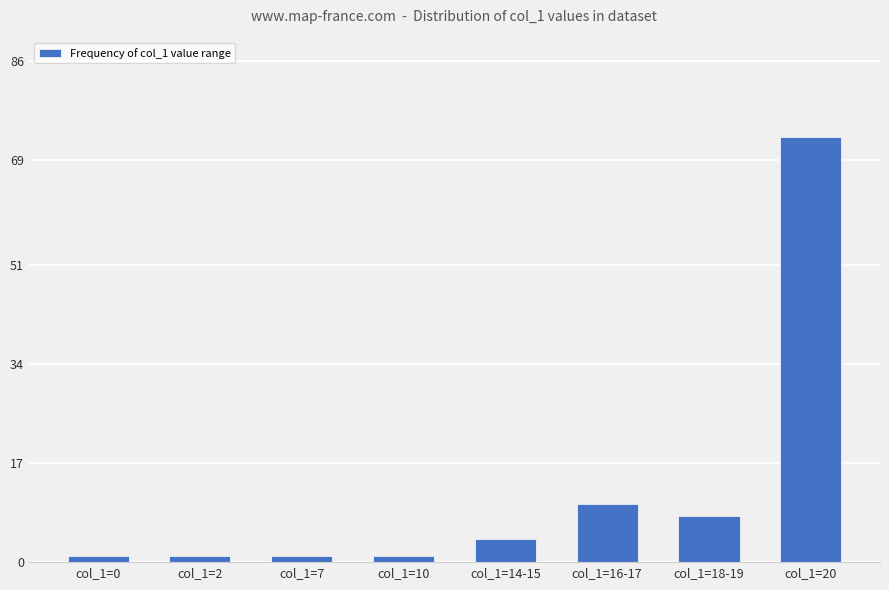

How many distinct data groups are displayed?

1